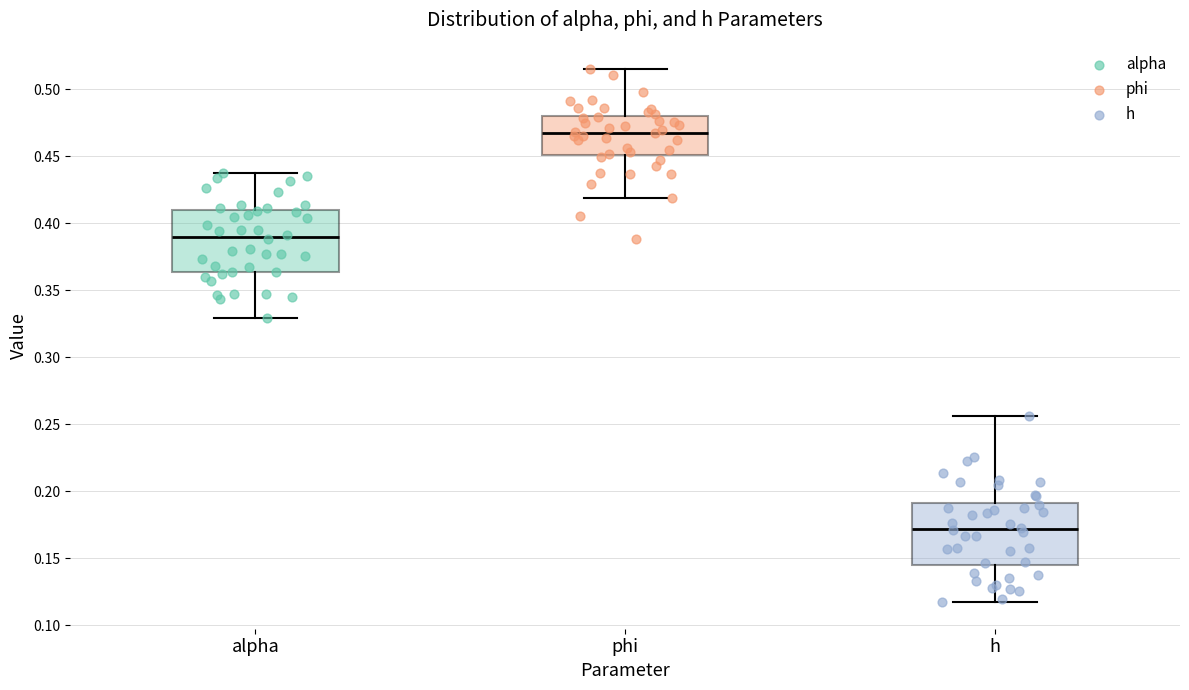

Where is the upper edge of the box for alpha on the y-axis? The values are not printed on the chart, so give them approximately, as read against the axis.

0.410